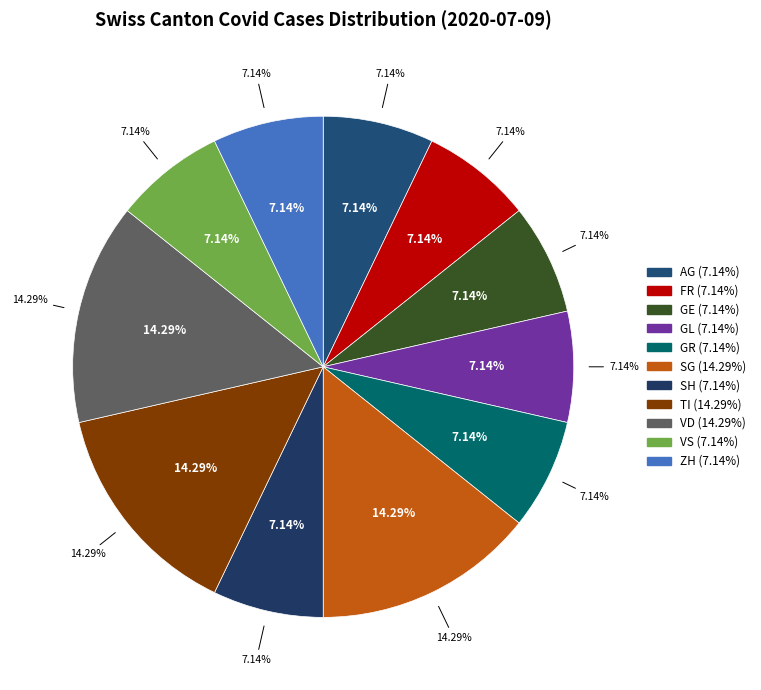

Is there a majority slice in this chart?

No